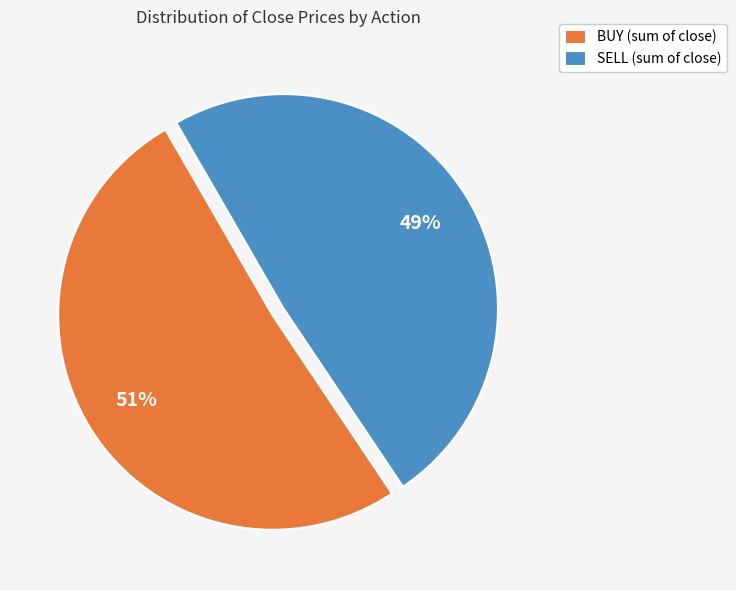

To the nearest percent, what is the difference between the BUY (sum of close) and SELL (sum of close) slice percentages?

2%